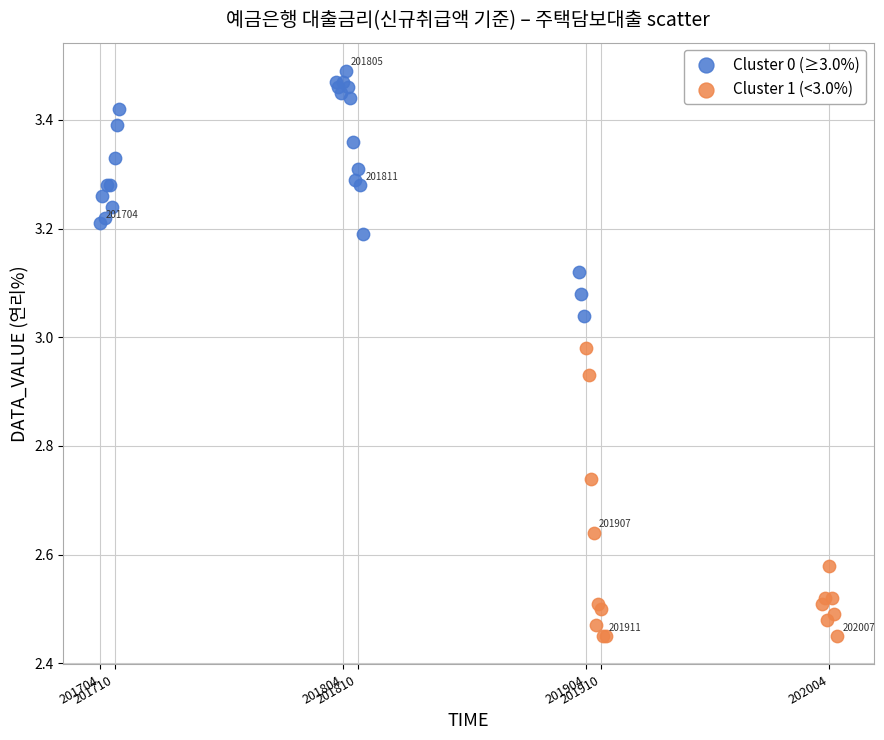

Which series contains the lowest Y value?

Cluster 1 (<3.0%)